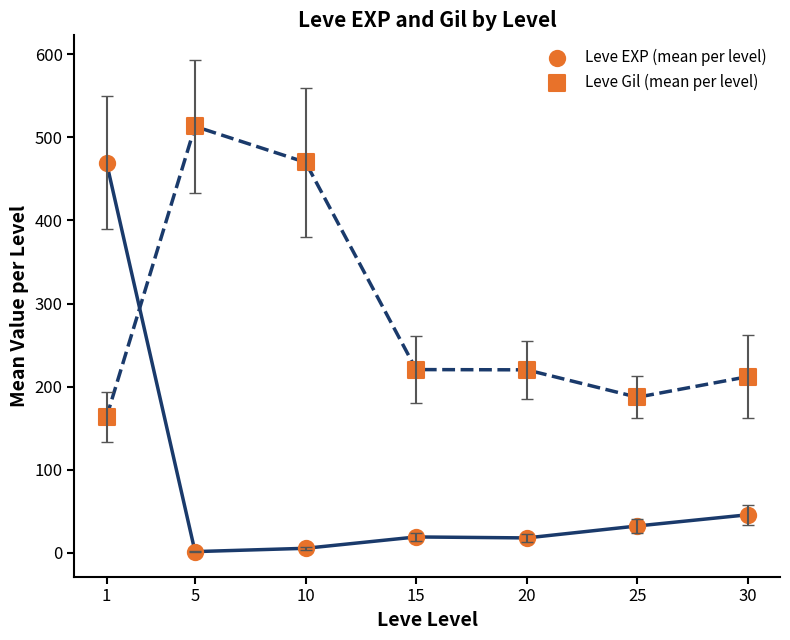

Count the number of points in this scatter plot.

14